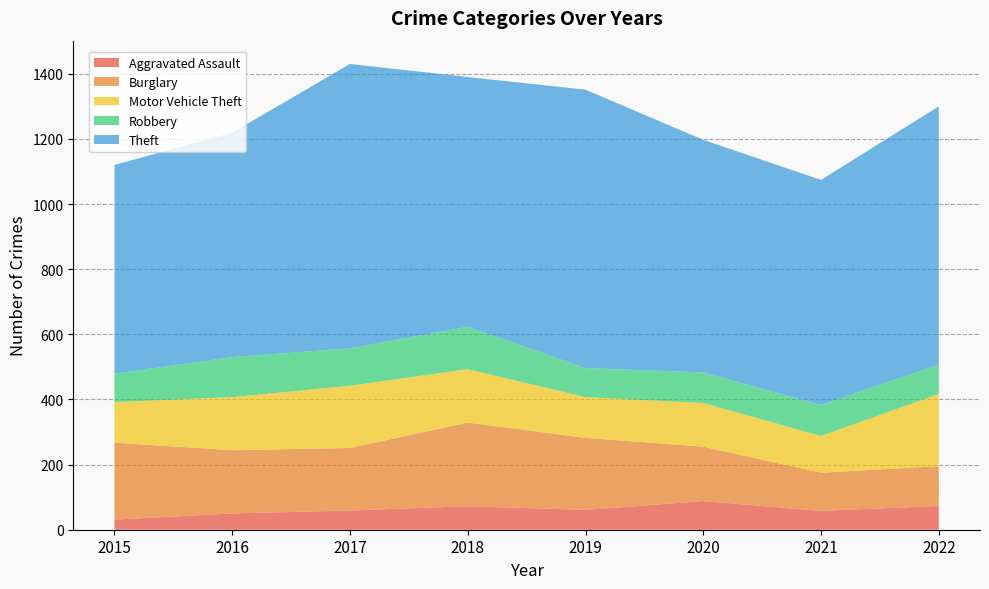

Reading left to right, transcribe all the data shown in this chart.

Aggravated Assault: 31	50	59	72	61	88	58	73
Burglary: 236	194	192	257	221	167	117	122
Motor Vehicle Theft: 125	163	191	164	125	134	113	222
Robbery: 87	123	115	130	89	94	95	90
Theft: 641	689	873	767	855	714	691	793